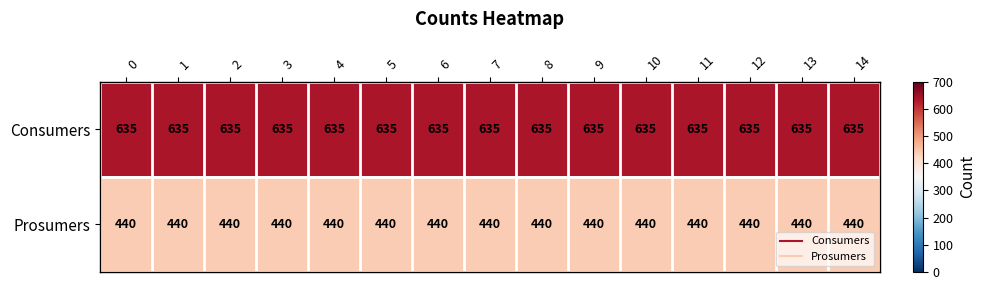

Rank the series at 13 from highest to lowest value.

Consumers, Prosumers